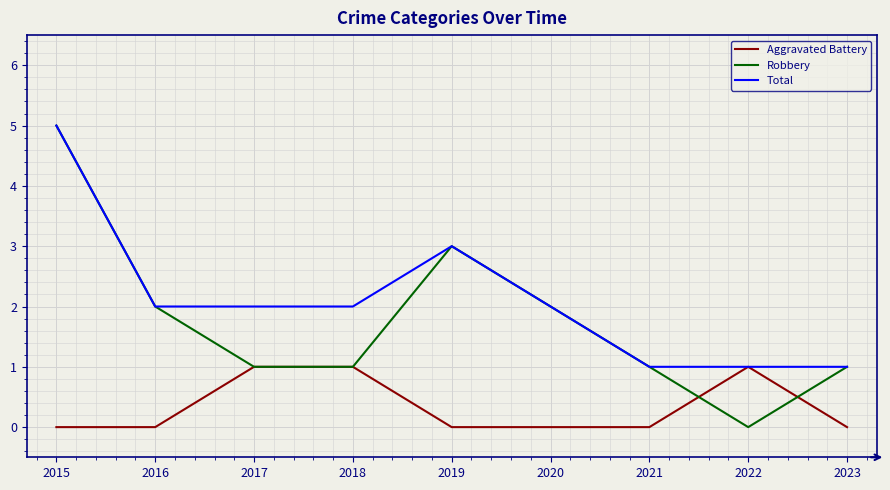

What are all the series names shown in the legend?

Aggravated Battery, Robbery, Total